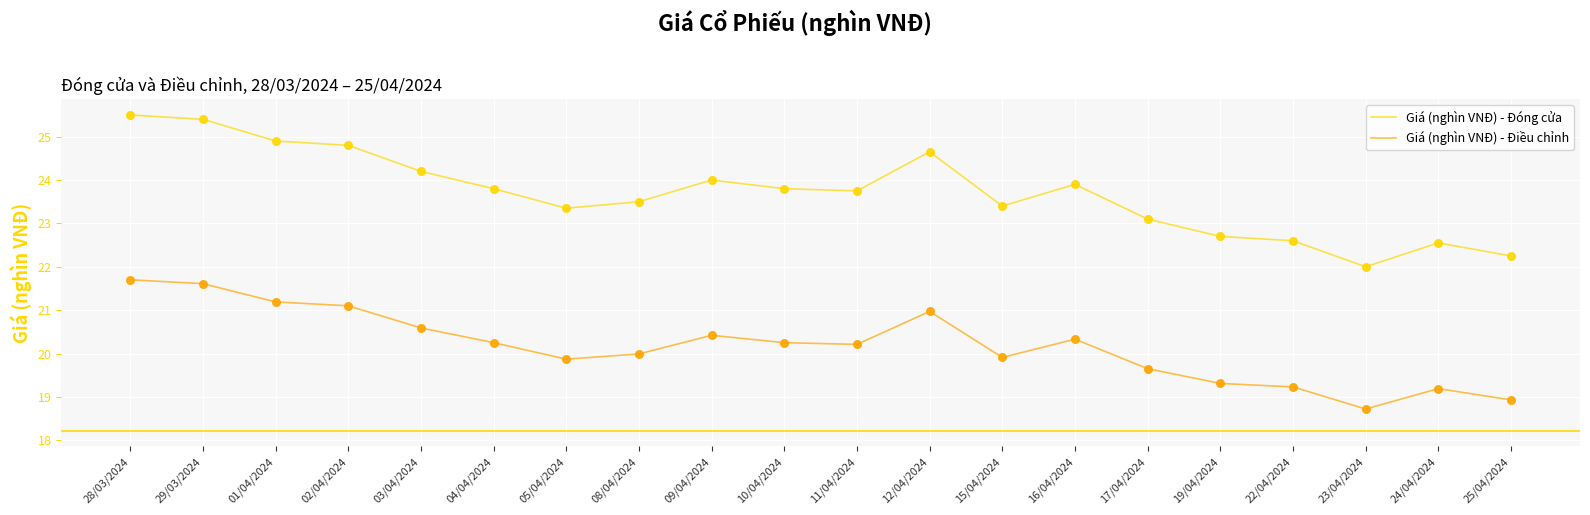

What is the total value across all series at 03/04/2024?

44.8